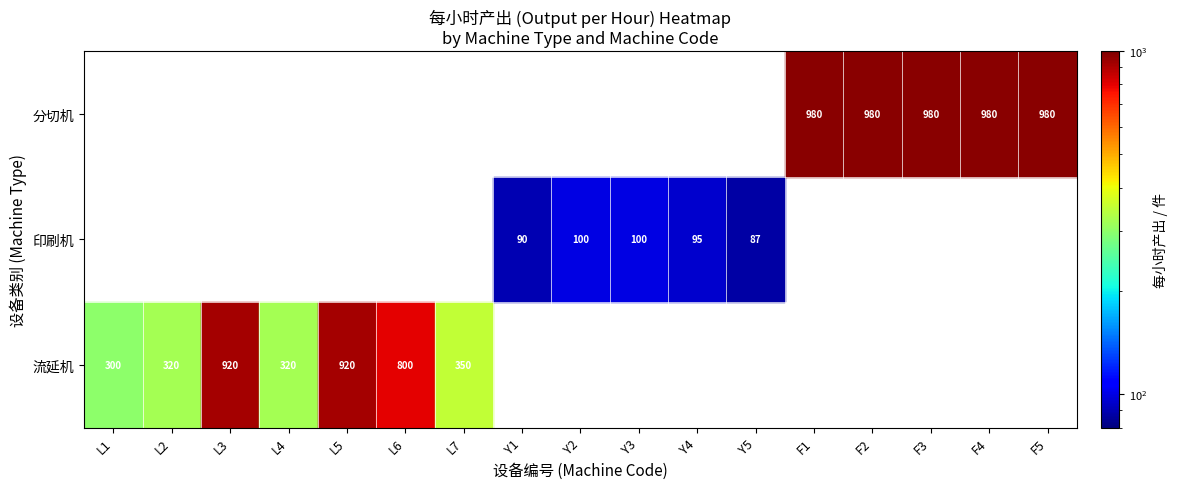

Count the number of data series in this chart.

3